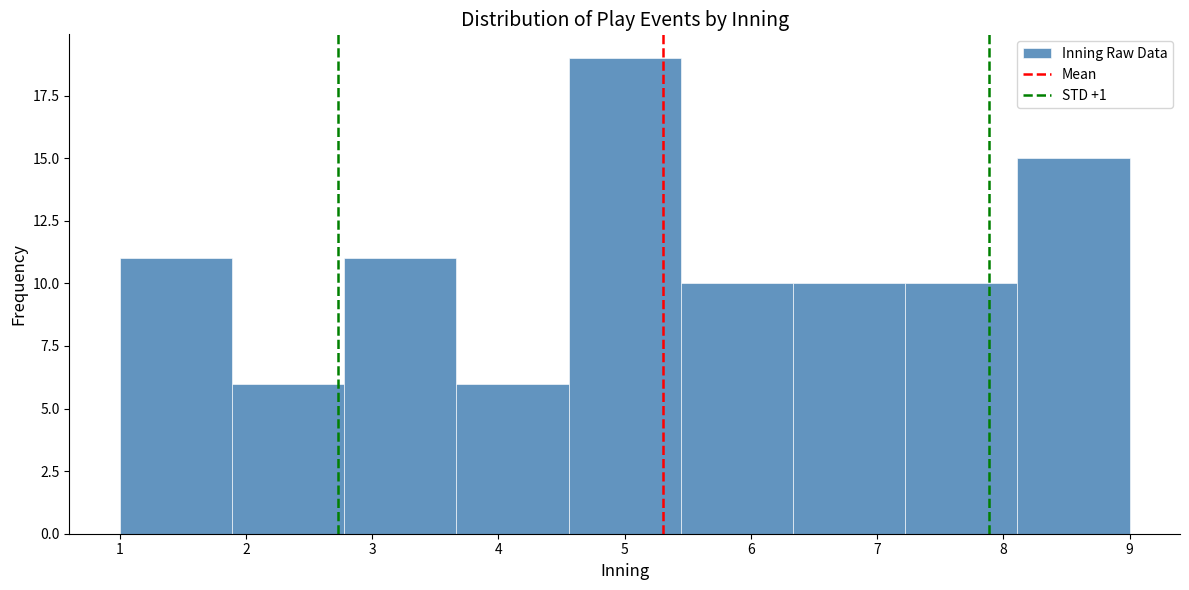

Reading left to right, transcribe this chart: for each bar, give the range it covers on the x-axis and its height. Neither the bar edges nor the heights are printed on the chart, so give them approximately, as read against the axes.

1.0 to 1.9: 11
1.9 to 2.8: 6
2.8 to 3.7: 11
3.7 to 4.6: 6
4.6 to 5.4: 19
5.4 to 6.3: 10
6.3 to 7.2: 10
7.2 to 8.1: 10
8.1 to 9.0: 15